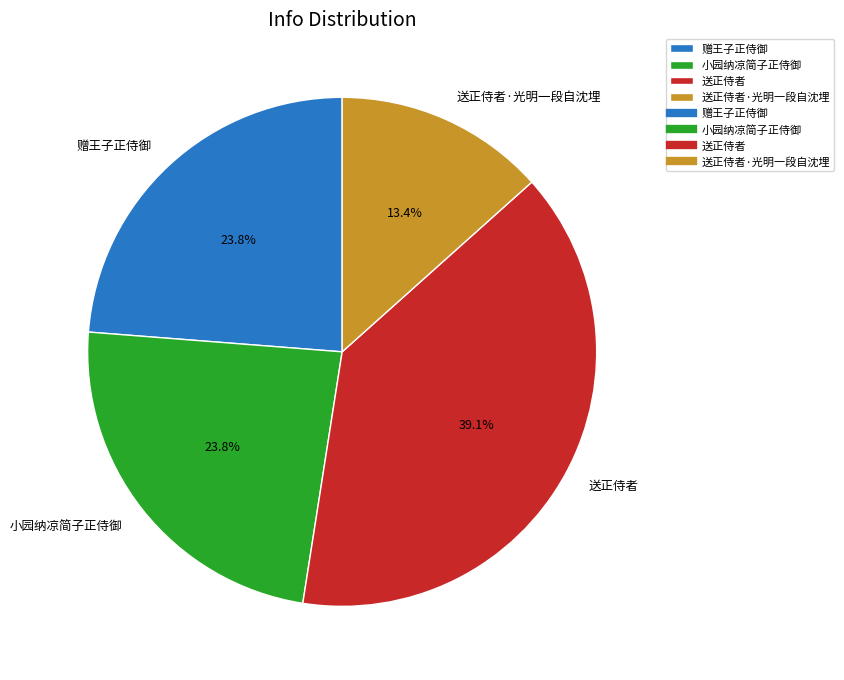

How many segments does this pie chart have?

4